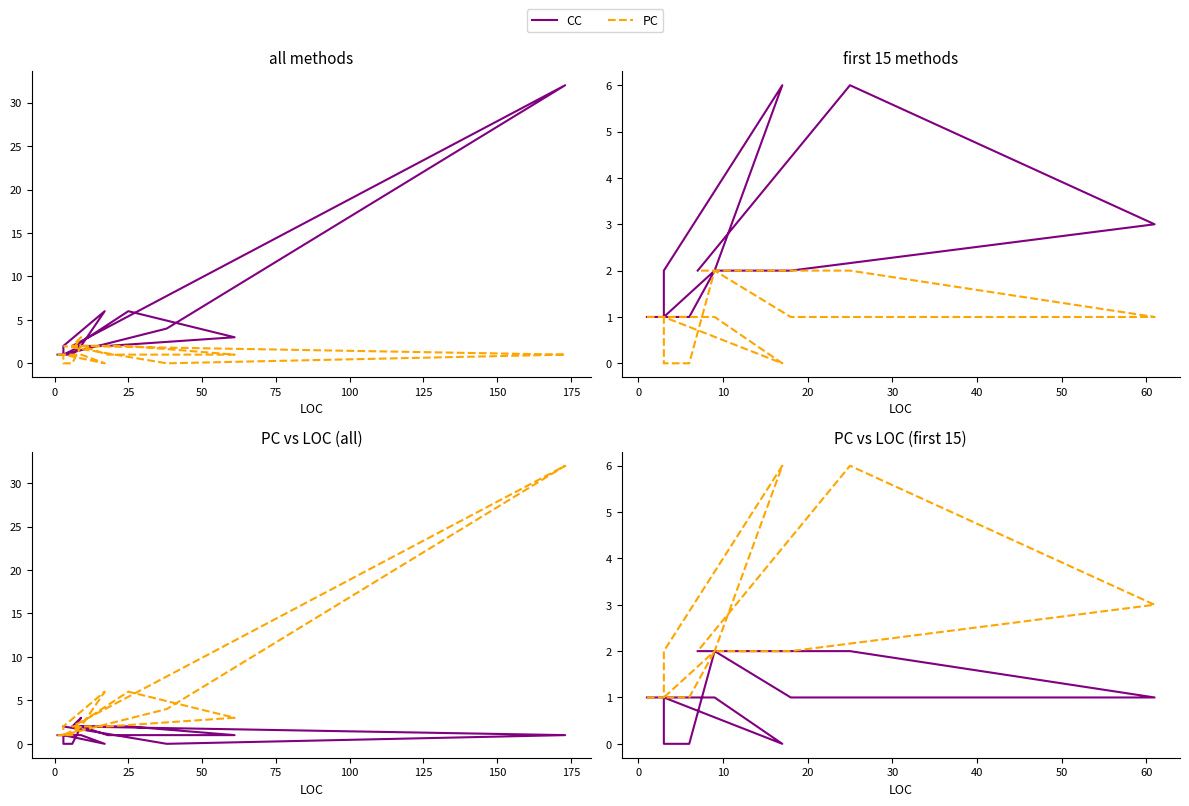

Which series has the largest total across all categories?

CC